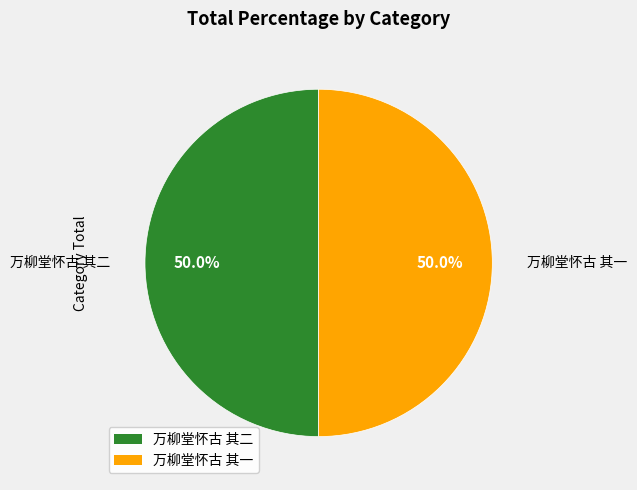

The 万柳堂怀古 其二 slice represents 39% of the pie. True or false?

False